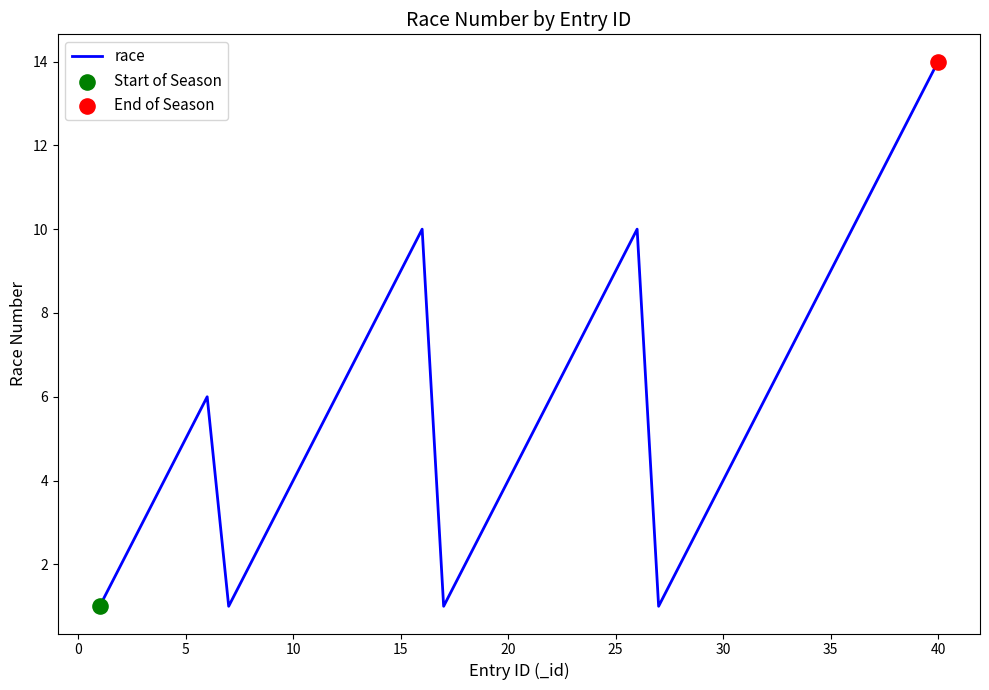

What is the greatest value displayed?

14